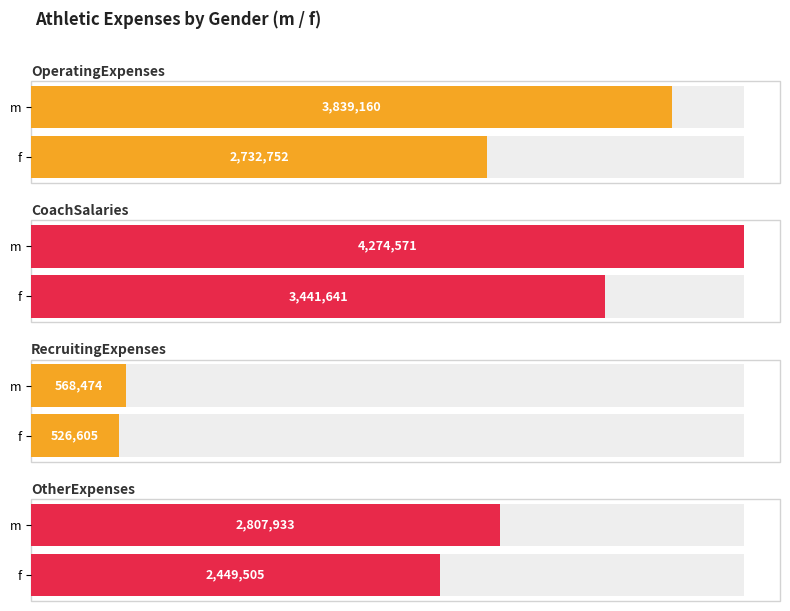

Is it true that OtherExpenses equals 2449505 at f?

True